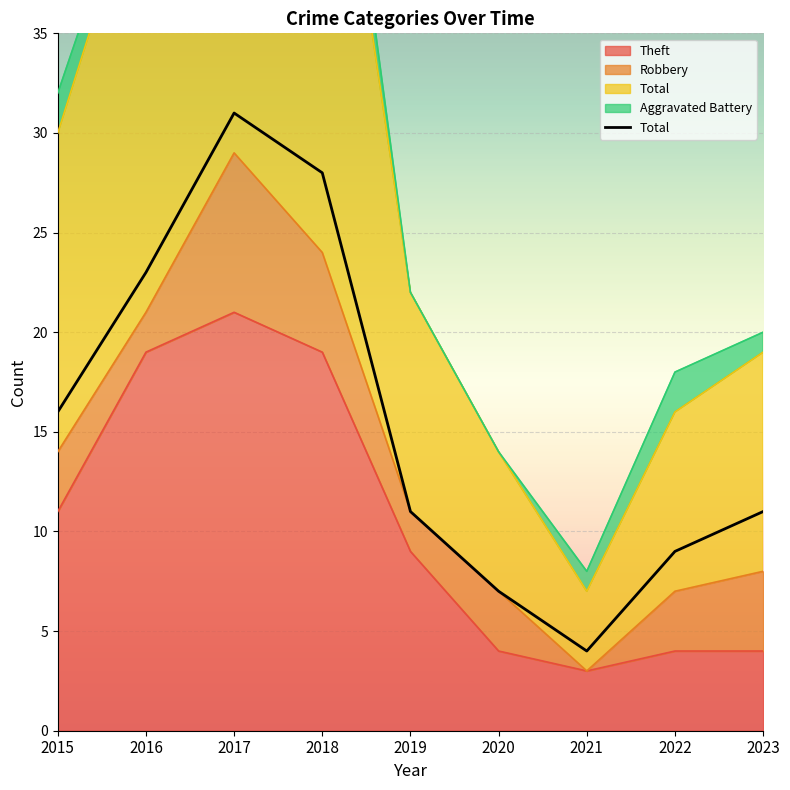

What is the sum of all values?

140